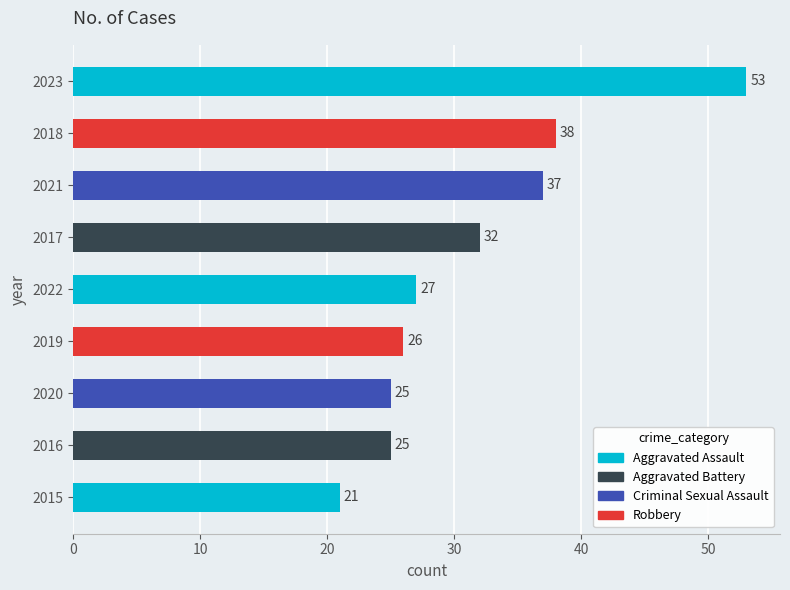

True or false: the data shows 9 at 2021.

False